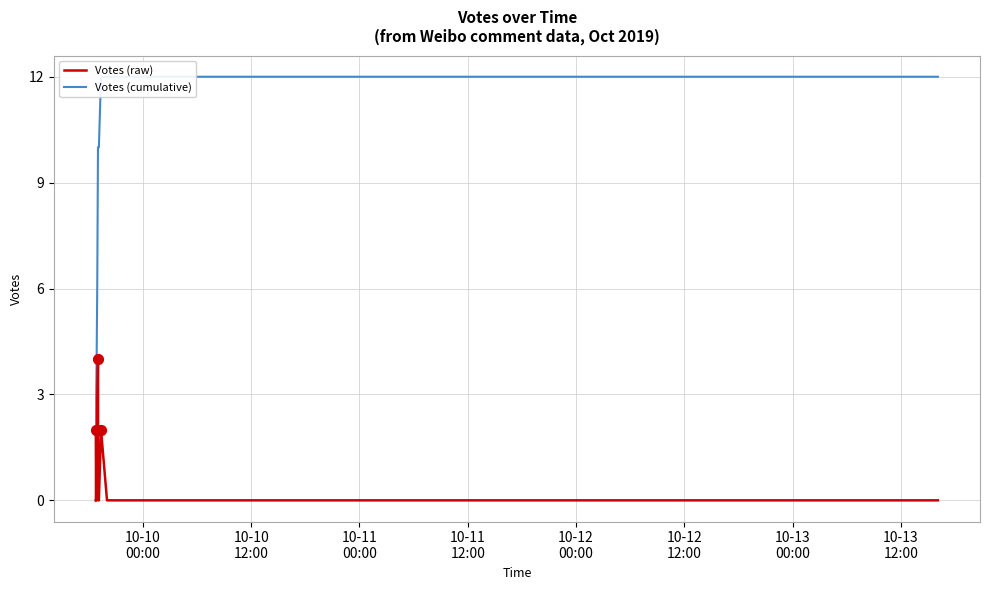

Which series has the largest total across all categories?

Votes (cumulative)